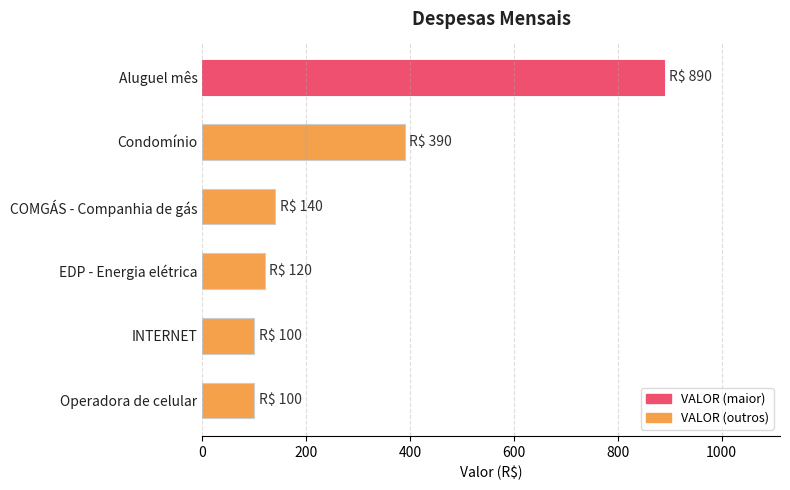

What is the change in value from COMGÁS - Companhia de gás to INTERNET?

-40